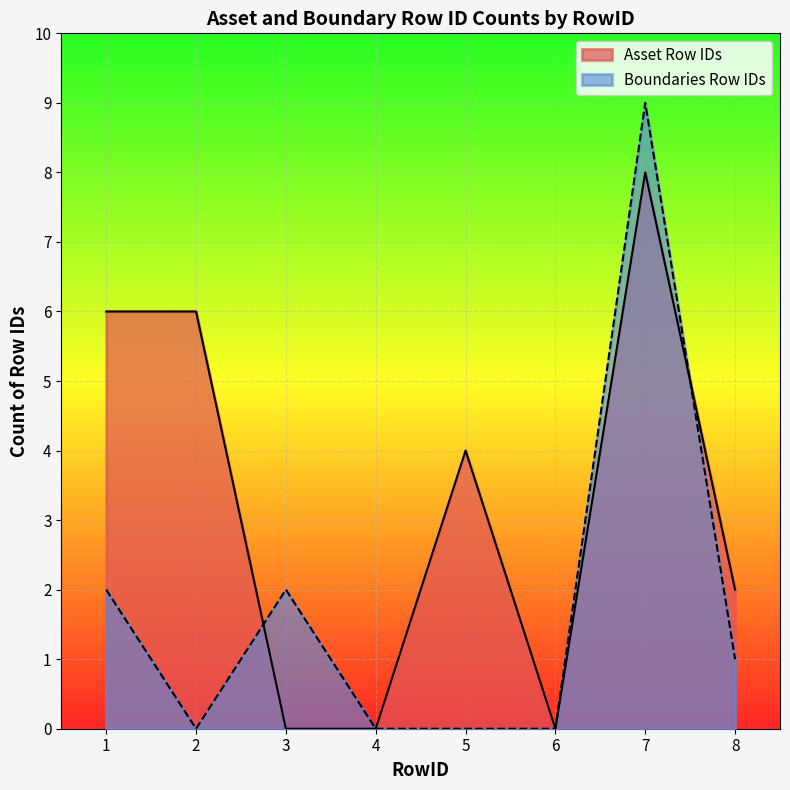

Where is Asset Row IDs nearest to the value 4?

5